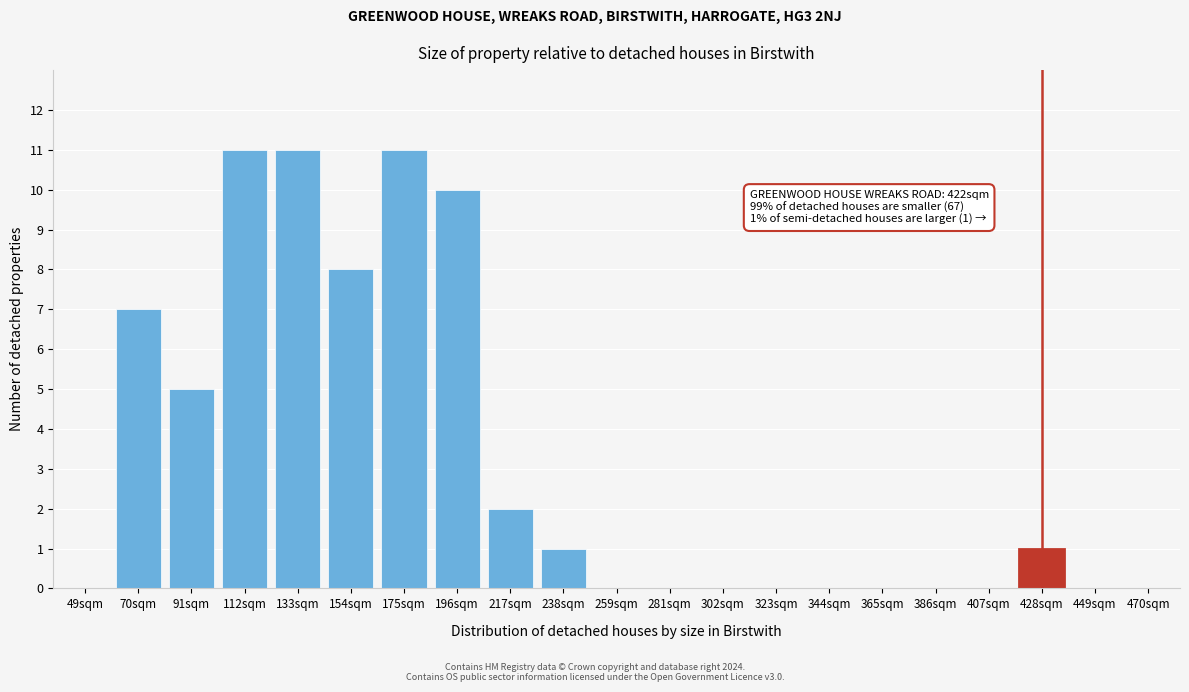

Reading left to right, what are all the values shown in this chart?

49sqm=0	70sqm=7	91sqm=5	112sqm=11	133sqm=11	154sqm=8	175sqm=11	196sqm=10	217sqm=2	238sqm=1	259sqm=0	281sqm=0	302sqm=0	323sqm=0	344sqm=0	365sqm=0	386sqm=0	407sqm=0	428sqm=1	449sqm=0	470sqm=0